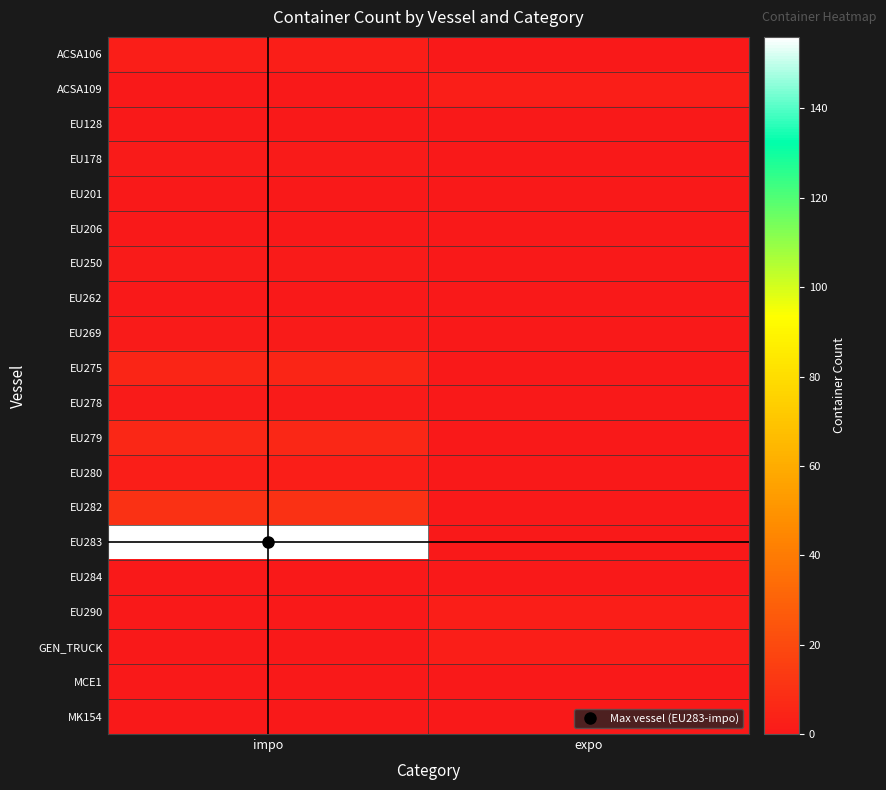

Reading left to right, what are all the values shown in this chart?

ACSA106: impo=2	expo=0
ACSA109: impo=0	expo=2
EU128: impo=0	expo=0
EU178: impo=1	expo=0
EU201: impo=0	expo=0
EU206: impo=0	expo=0
EU250: impo=1	expo=0
EU262: impo=0	expo=0
EU269: impo=1	expo=0
EU275: impo=5	expo=0
EU278: impo=1	expo=0
EU279: impo=6	expo=0
EU280: impo=2	expo=0
EU282: impo=10	expo=0
EU283: impo=156	expo=0
EU284: impo=0	expo=0
EU290: impo=0	expo=2
GEN_TRUCK: impo=0	expo=2
MCE1: impo=0	expo=0
MK154: impo=0	expo=0